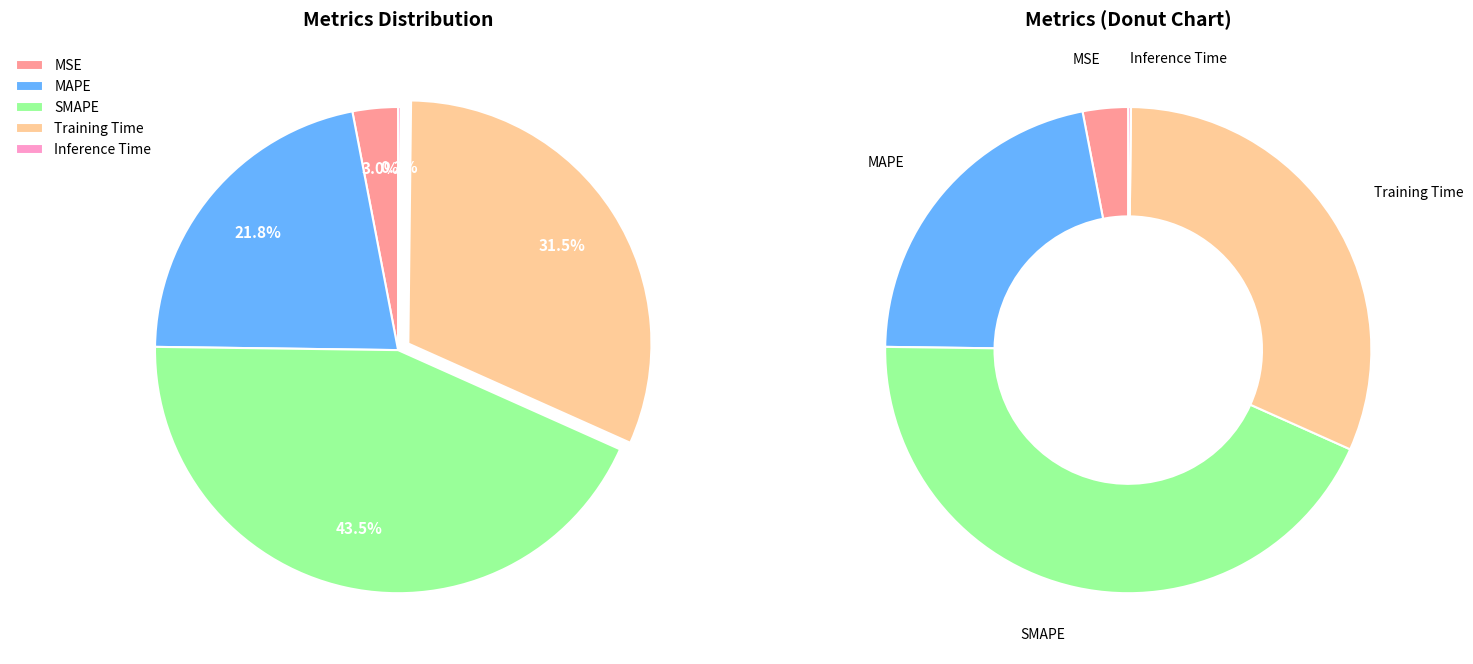

True or false: Inference Time accounts for 1% of the total.

False